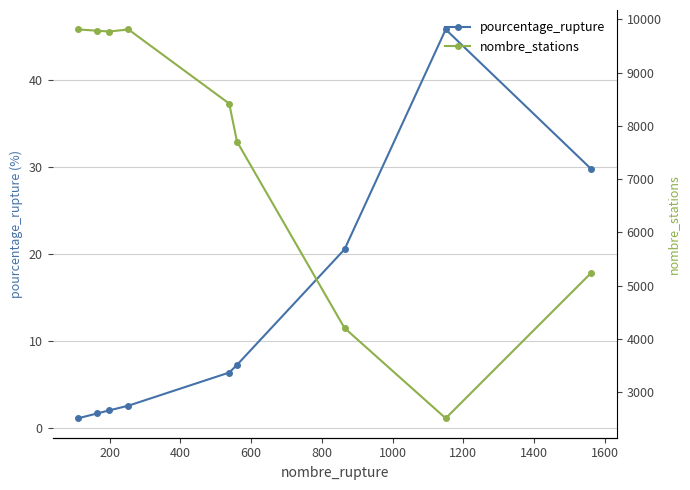

What is the maximum value for pourcentage_rupture?

45.9